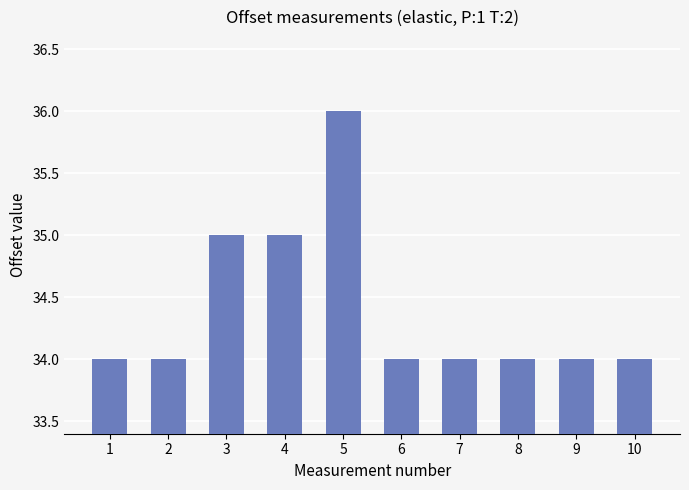

What is the smallest value displayed?

34